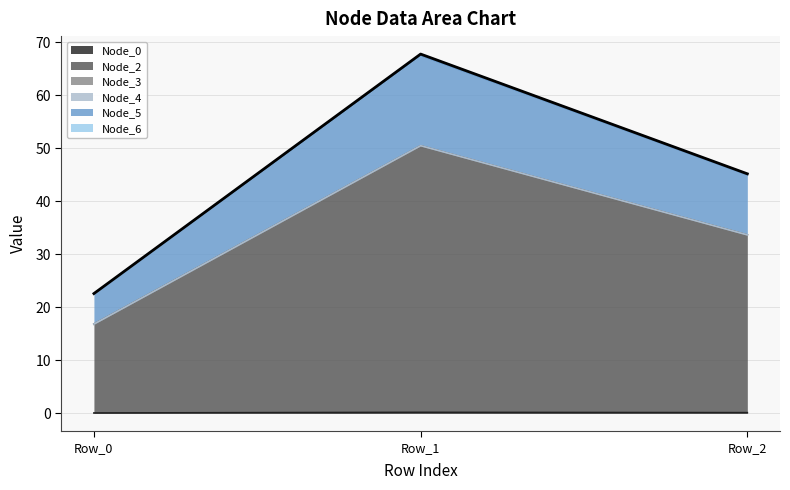

What is the total value across all series at Row_0?

22.6